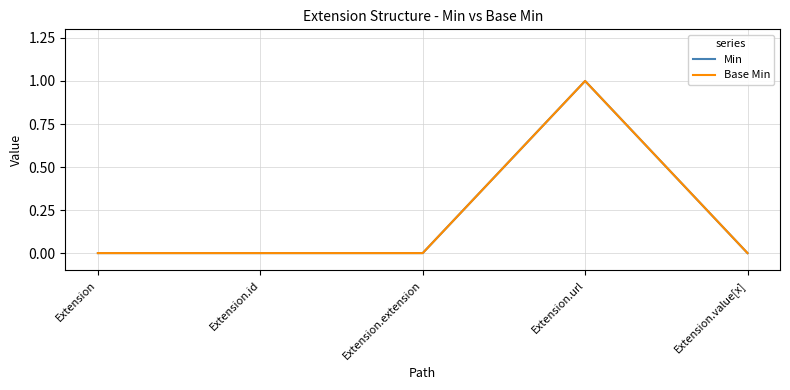

Reading left to right, extract all data points from this chart.

Min: Extension=0	Extension.id=0	Extension.extension=0	Extension.url=1	Extension.value[x]=0
Base Min: Extension=0	Extension.id=0	Extension.extension=0	Extension.url=1	Extension.value[x]=0